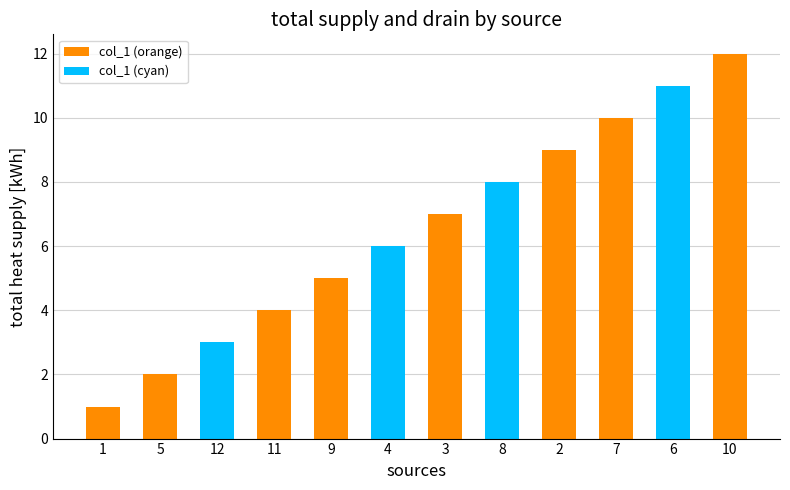

Where is the data nearest to the value 6?

4